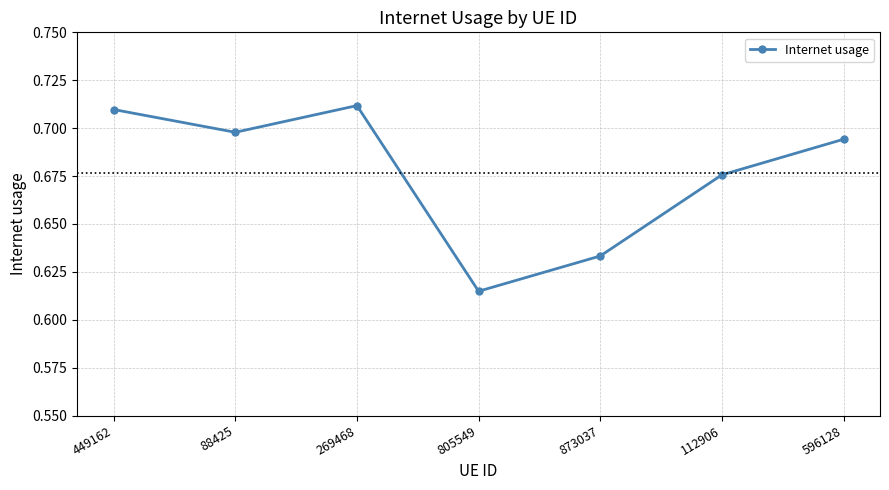

What is the sum of all values?

4.7